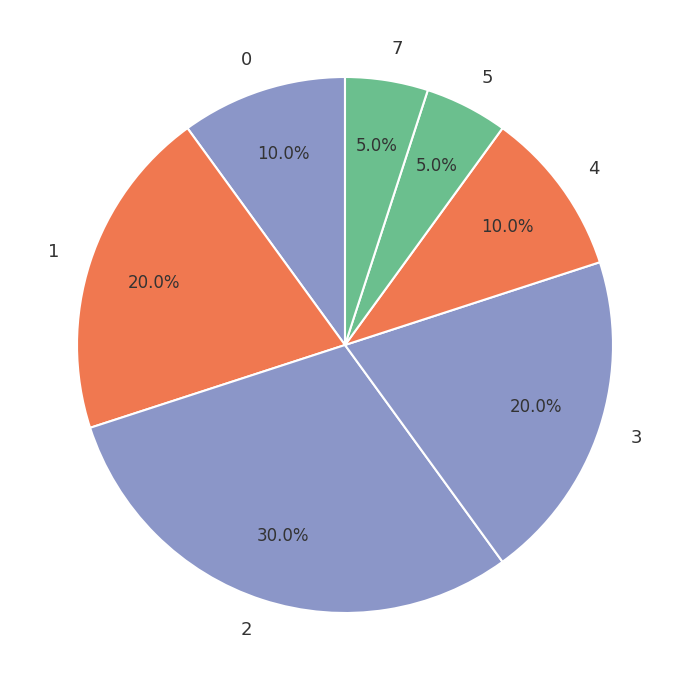

To the nearest percent, what is the difference between the largest and smallest slice percentages?

25%